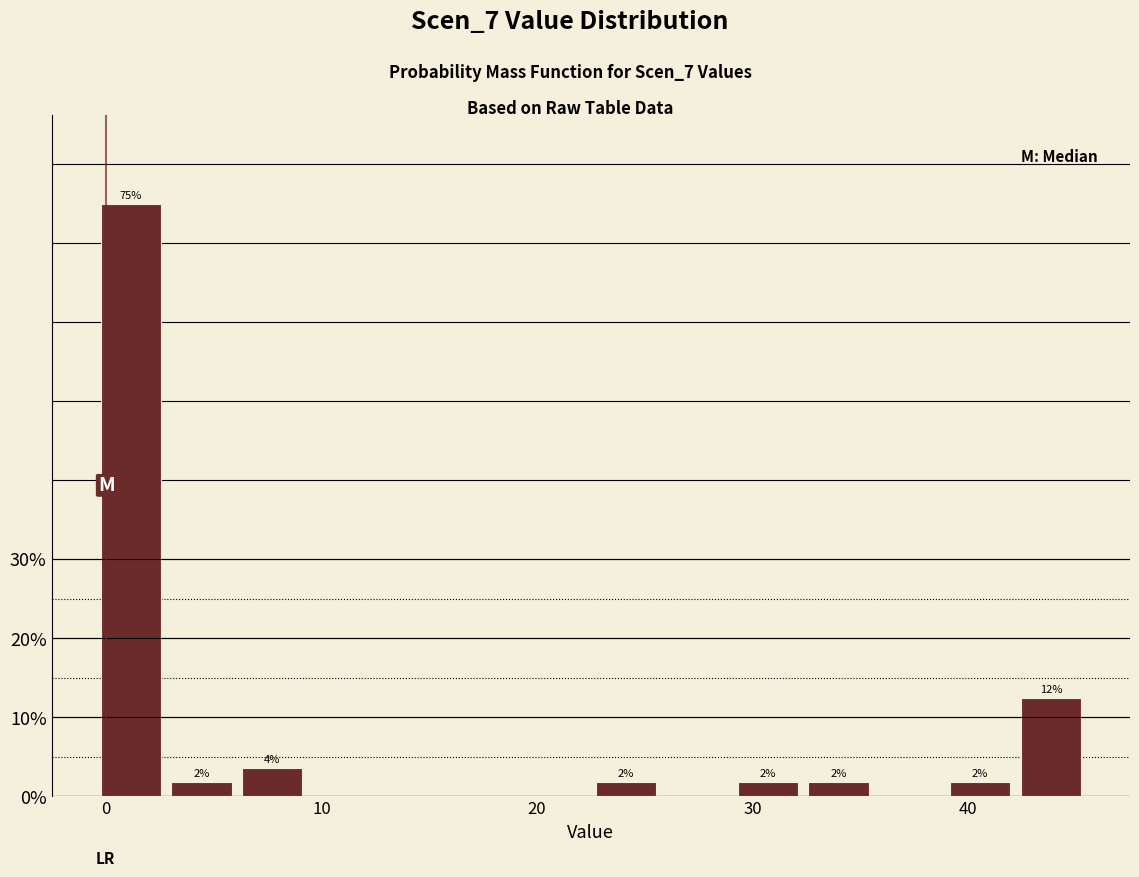

Read against the x-axis, roughly where is the centre of the tallest bar?

1